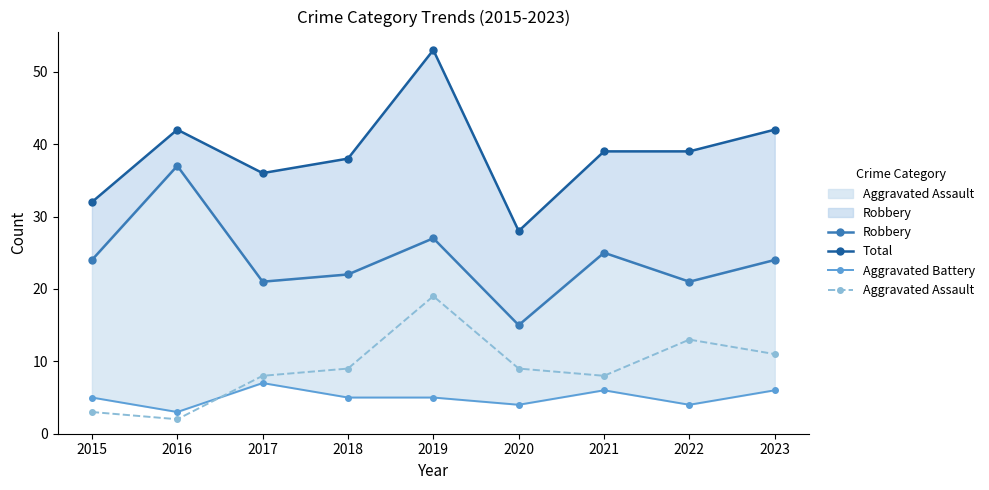

What is the difference between the maximum and minimum values in the Aggravated Battery series?

4